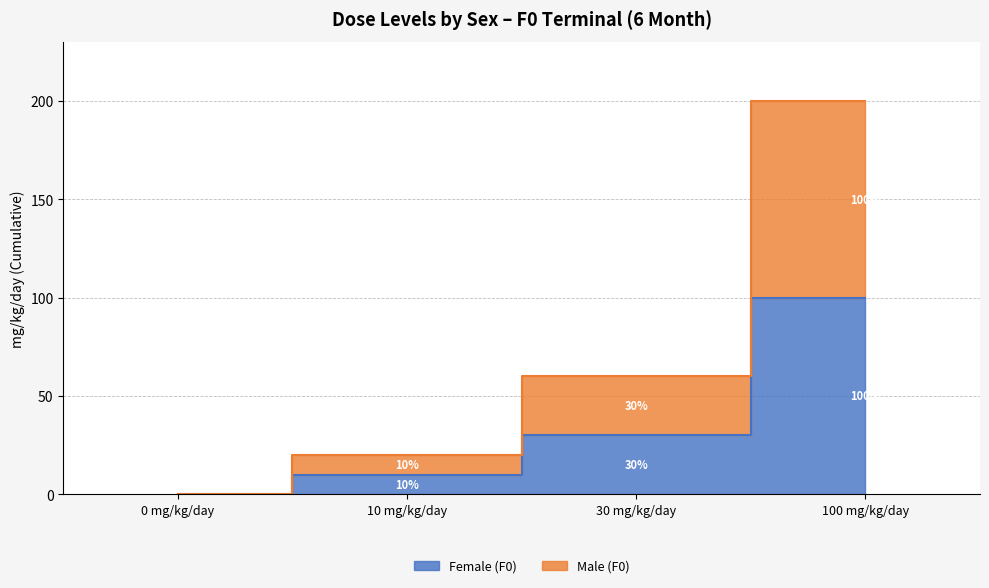

Reading left to right, what are all the values shown in this chart?

Female (F0): 0 mg/kg/day=0	10 mg/kg/day=10	30 mg/kg/day=30	100 mg/kg/day=100
Male (F0): 0 mg/kg/day=0	10 mg/kg/day=20	30 mg/kg/day=60	100 mg/kg/day=200